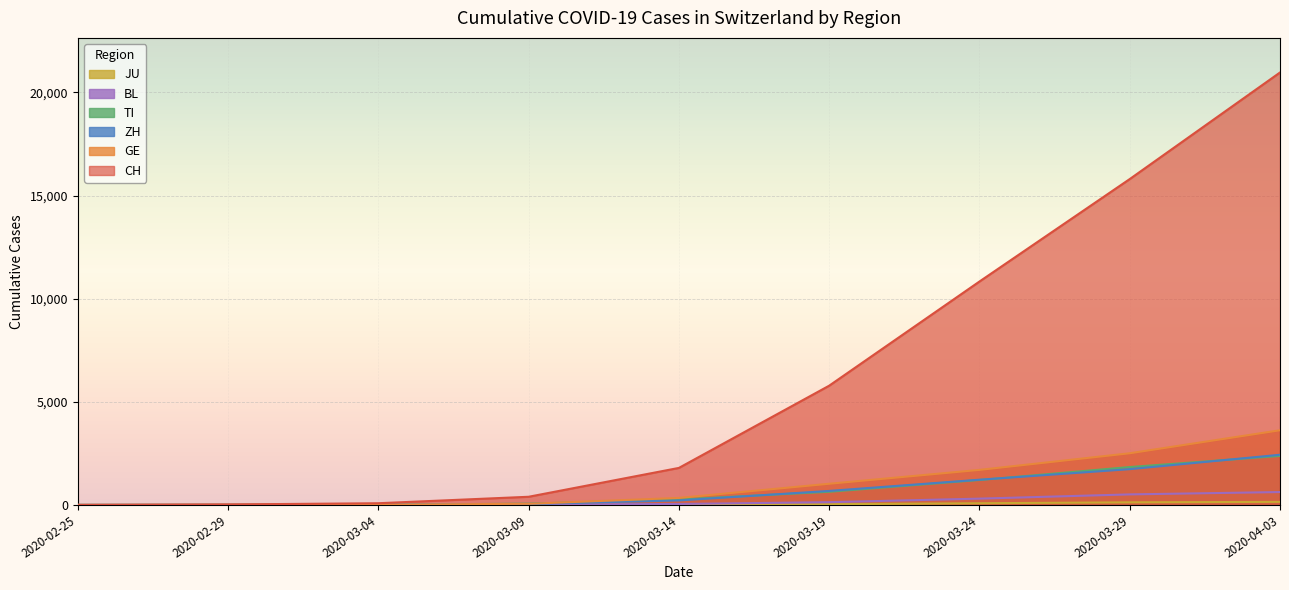

At how many categories does at least one series exceed 18647?

1